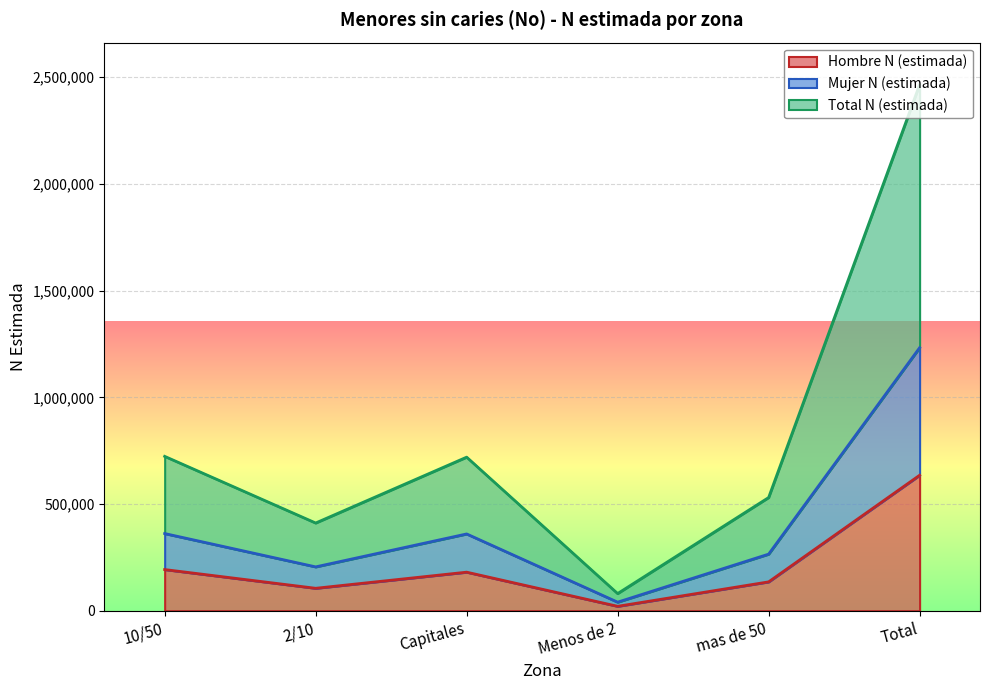

The Total N (estimada) series shows 284115 at 2/10. True or false?

False